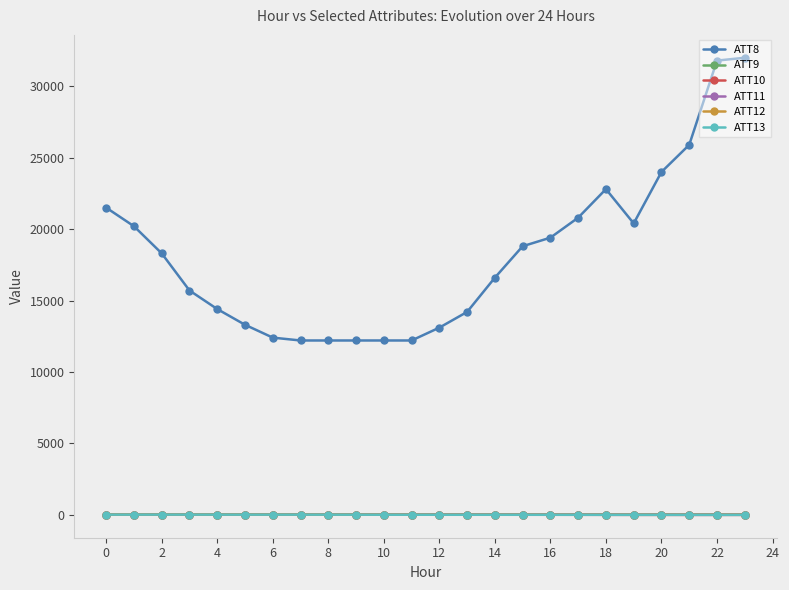

What is the value of the ATT8 point at the 15th from the left?

16600.0